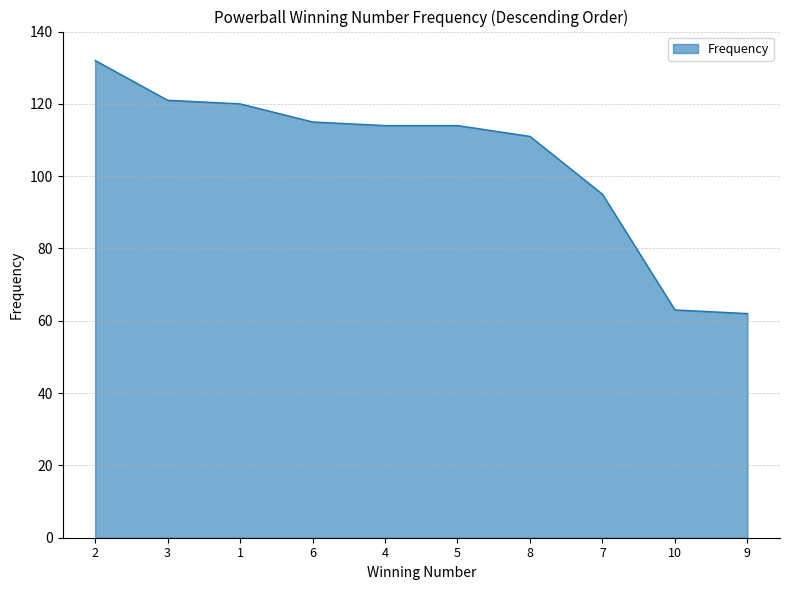

What position from the right is 3?

9